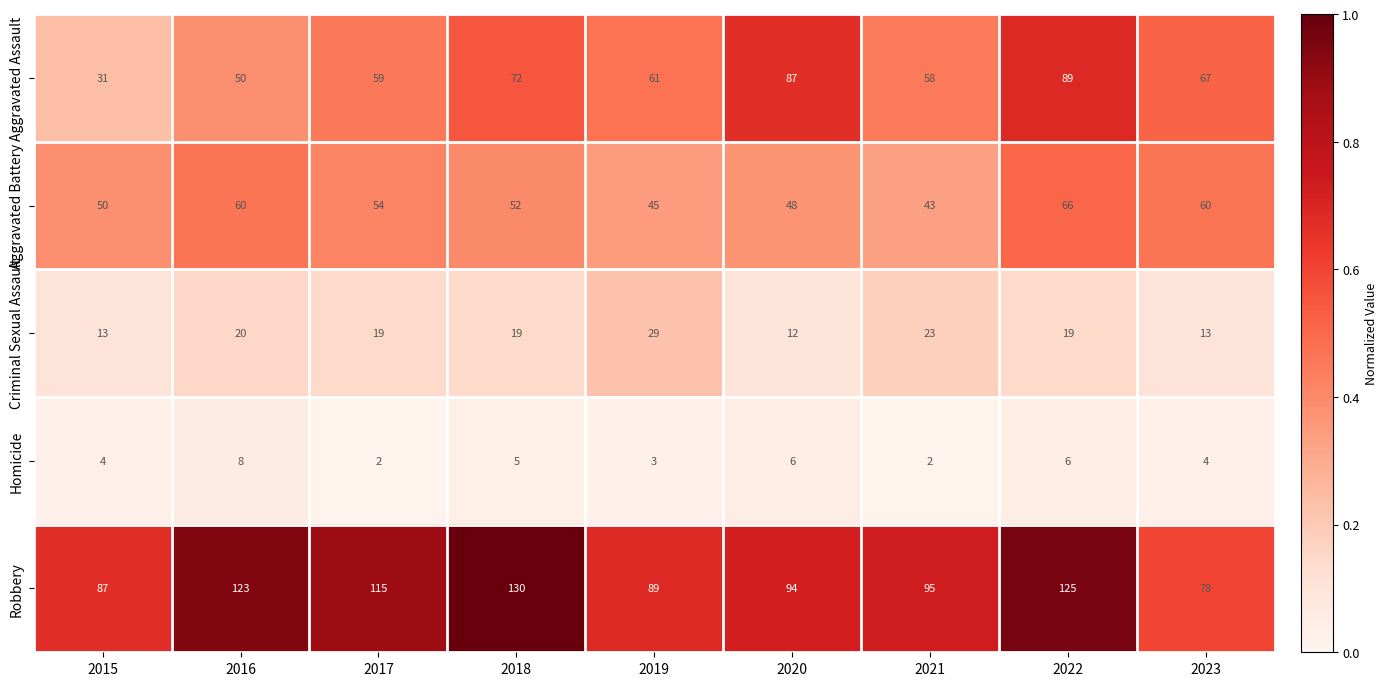

Where does the Robbery series first go above 95?

2016